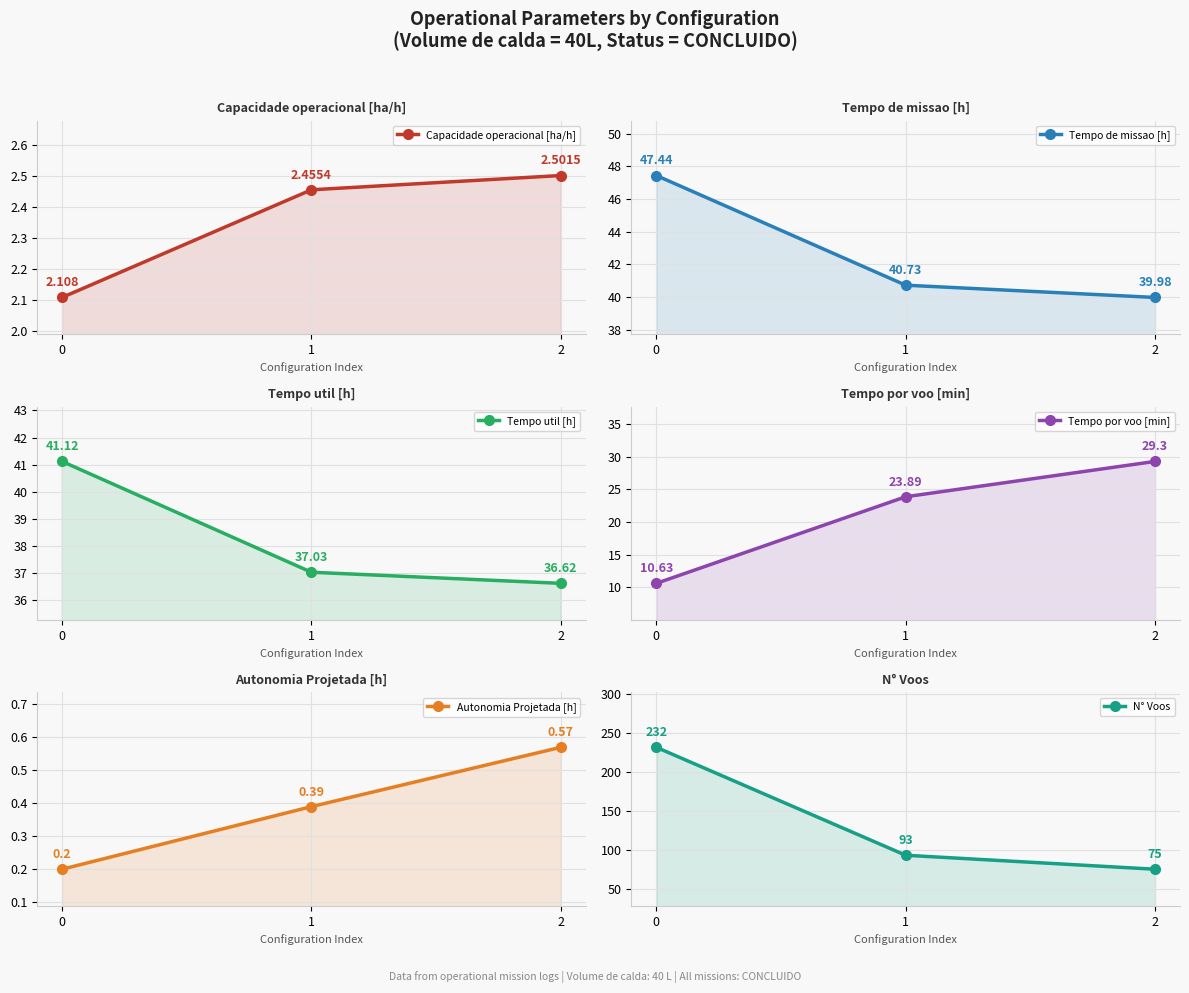

Where does the Tempo por voo [min] series first go above 23?

1